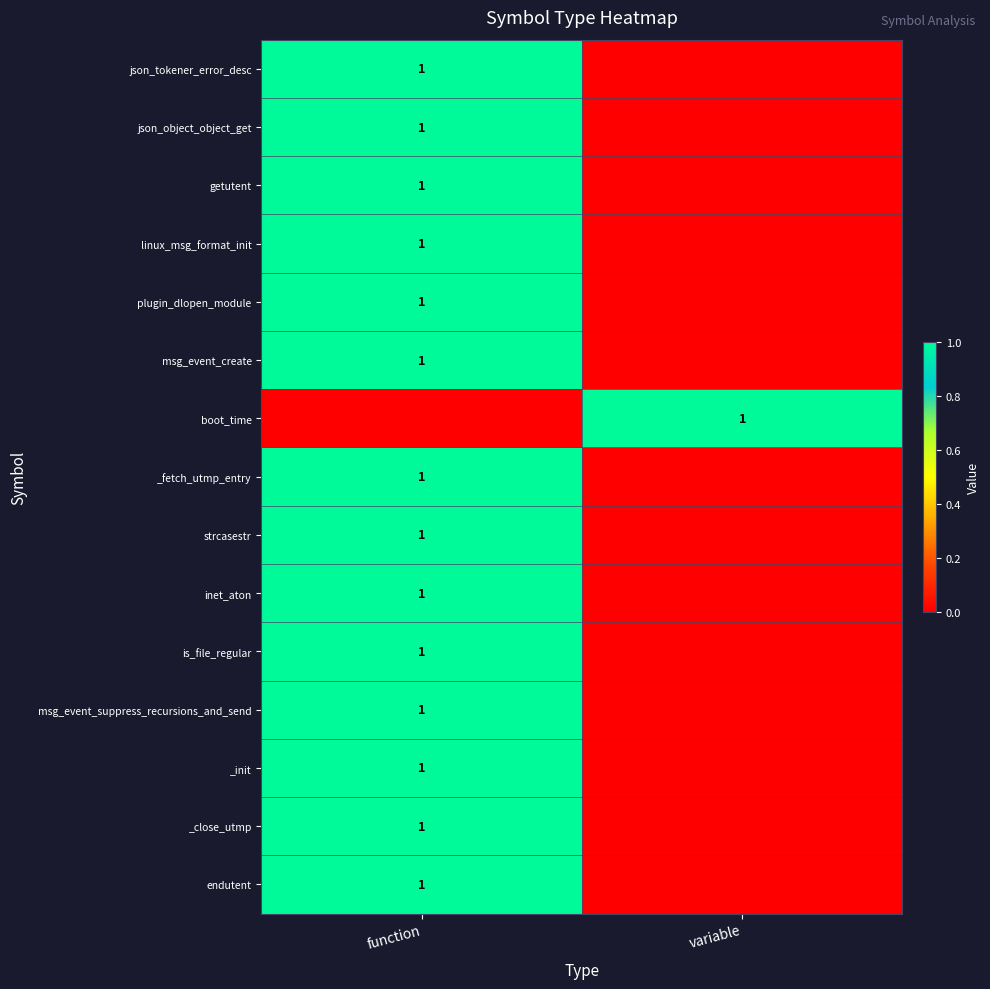

Is it true that linux_msg_format_init equals 2 at function?

False